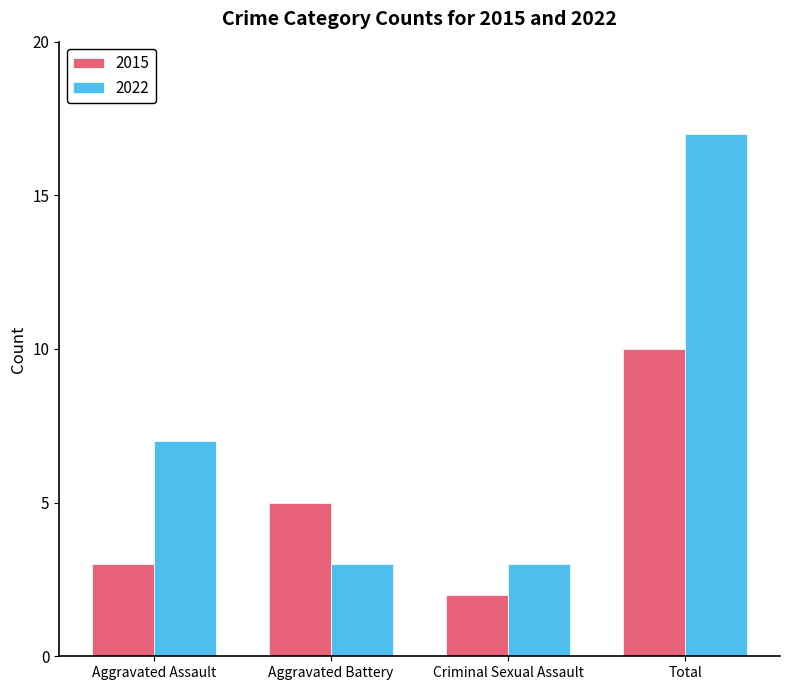

Reading right to left, what are all the values shown in this chart?

2015: Total=10	Criminal Sexual Assault=2	Aggravated Battery=5	Aggravated Assault=3
2022: Total=17	Criminal Sexual Assault=3	Aggravated Battery=3	Aggravated Assault=7